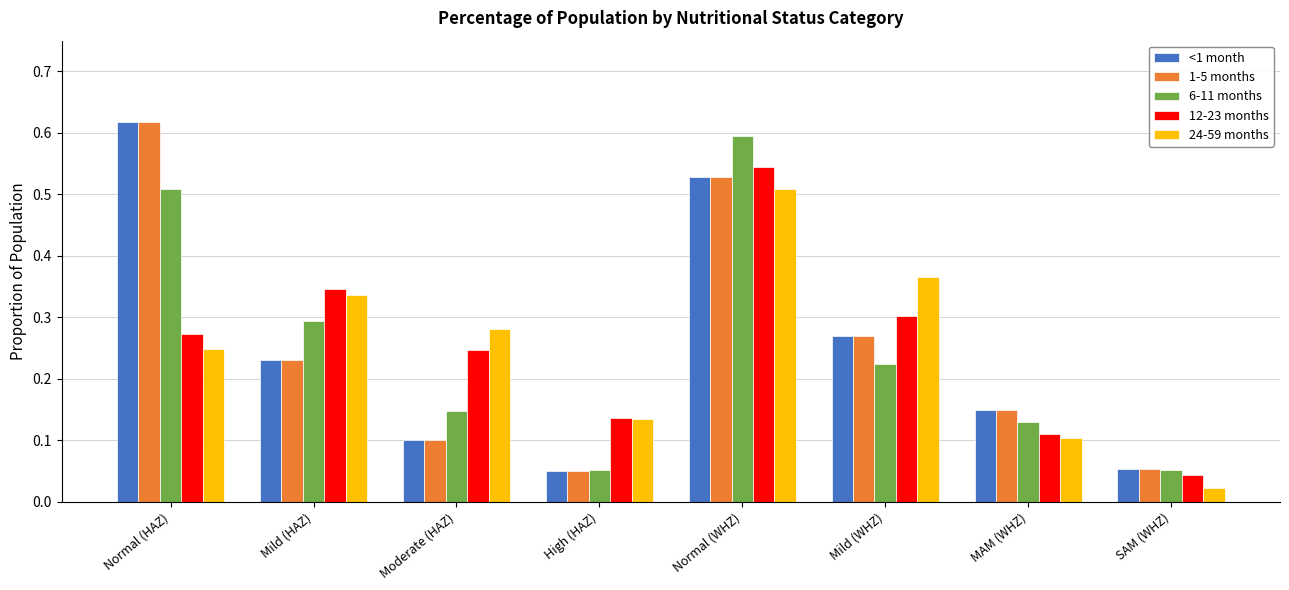

What position from the left is SAM (WHZ)?

8